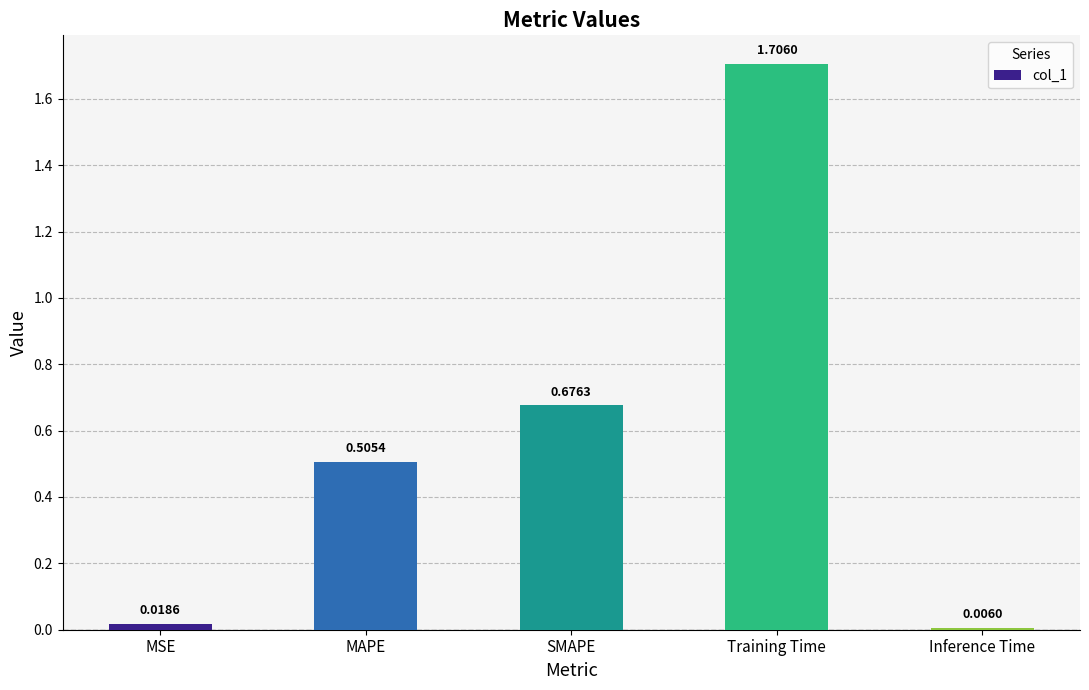

What is the difference between the maximum and minimum values?

1.7